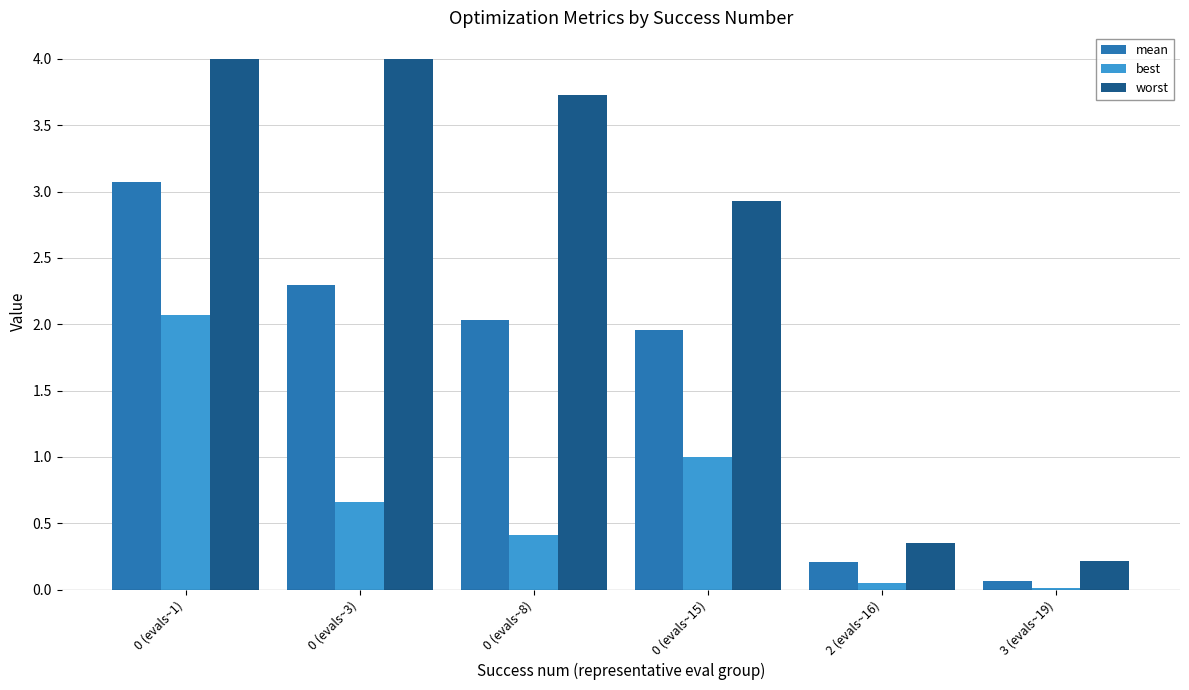

Which series has the largest total across all categories?

worst